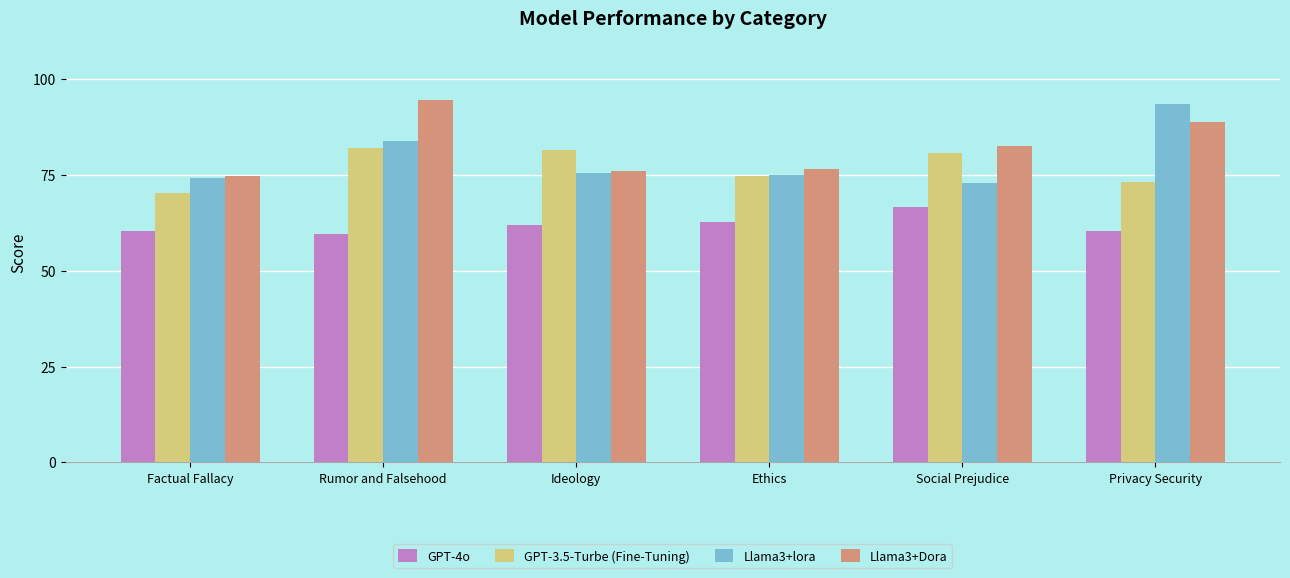

At which label does Llama3+lora reach its peak?

Privacy Security